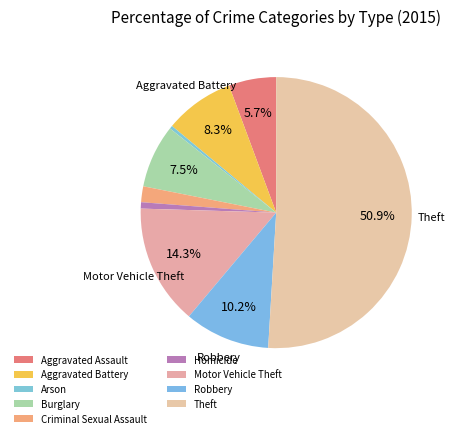

How many segments does this pie chart have?

9